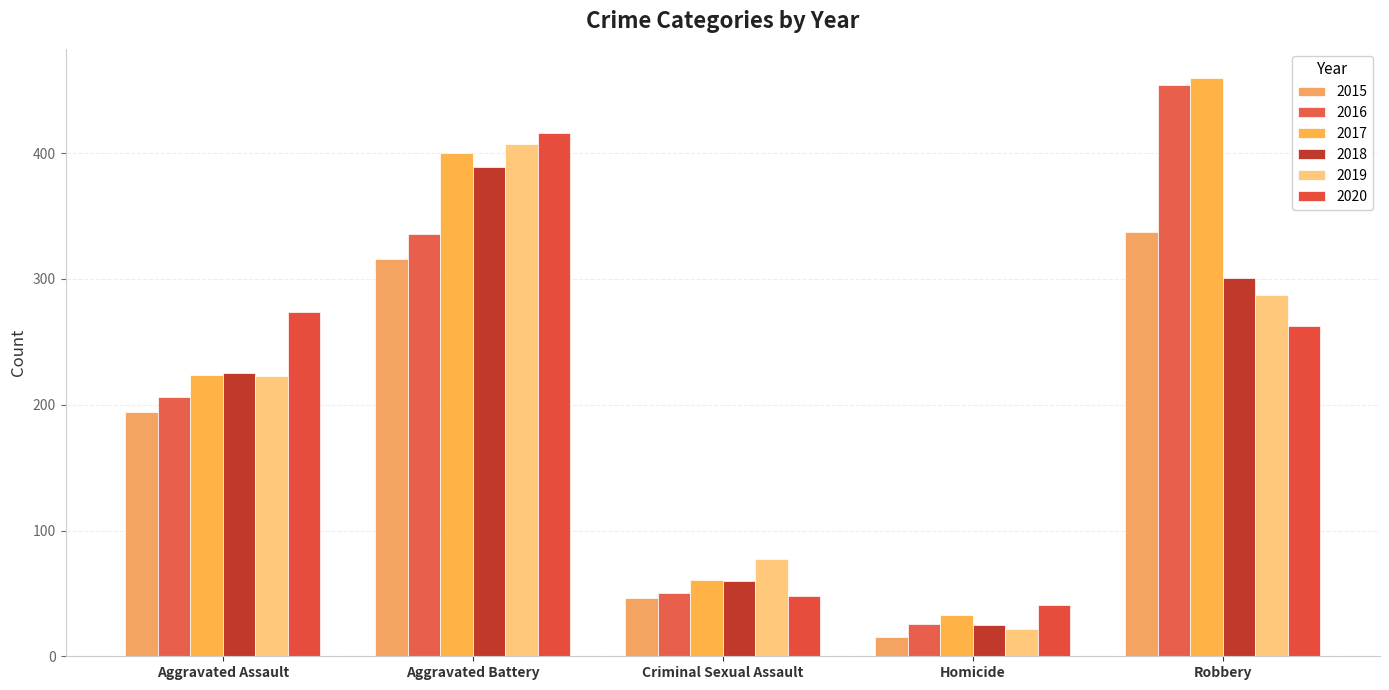

What position from the right is Criminal Sexual Assault?

3